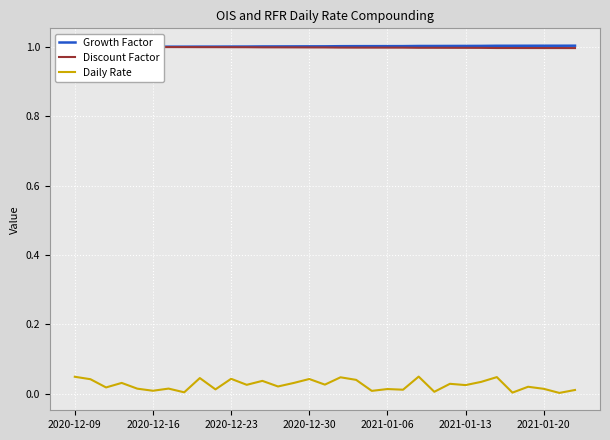

How many lines are shown in the chart?

3